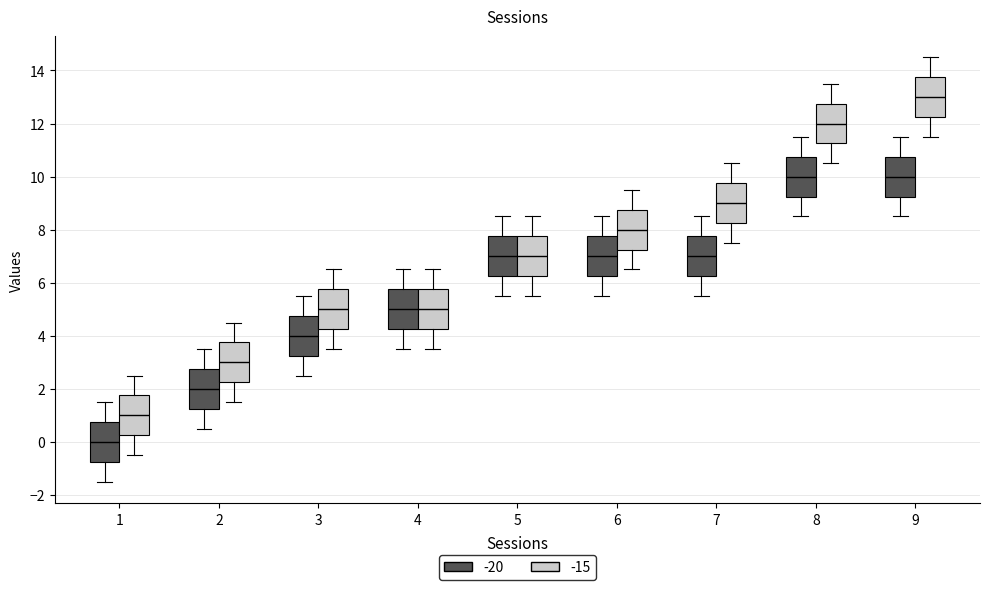

Reading left to right, transcribe this box plot: for each box, give where its median line is, the range the box spans, and where its two whiskers end, as read against the y-axis. The values are not printed on the chart, so give them approximately, as read against the axis.

1 (-20): median 0.0, box -0.8 to 0.8, whiskers -1.4 to 1.6
1 (-15): median 1.0, box 0.2 to 1.8, whiskers -0.4 to 2.6
2 (-20): median 2.0, box 1.2 to 2.8, whiskers 0.6 to 3.6
2 (-15): median 3.0, box 2.2 to 3.8, whiskers 1.6 to 4.6
3 (-20): median 4.0, box 3.2 to 4.8, whiskers 2.6 to 5.6
3 (-15): median 5.0, box 4.2 to 5.8, whiskers 3.6 to 6.6
4 (-20): median 5.0, box 4.2 to 5.8, whiskers 3.6 to 6.6
4 (-15): median 5.0, box 4.2 to 5.8, whiskers 3.6 to 6.6
5 (-20): median 7.0, box 6.2 to 7.8, whiskers 5.6 to 8.6
5 (-15): median 7.0, box 6.2 to 7.8, whiskers 5.6 to 8.6
6 (-20): median 7.0, box 6.2 to 7.8, whiskers 5.6 to 8.6
6 (-15): median 8.0, box 7.2 to 8.8, whiskers 6.6 to 9.6
7 (-20): median 7.0, box 6.2 to 7.8, whiskers 5.6 to 8.6
7 (-15): median 9.0, box 8.2 to 9.8, whiskers 7.6 to 10.6
8 (-20): median 10.0, box 9.2 to 10.8, whiskers 8.6 to 11.6
8 (-15): median 12.0, box 11.2 to 12.8, whiskers 10.6 to 13.6
9 (-20): median 10.0, box 9.2 to 10.8, whiskers 8.6 to 11.6
9 (-15): median 13.0, box 12.2 to 13.8, whiskers 11.6 to 14.6